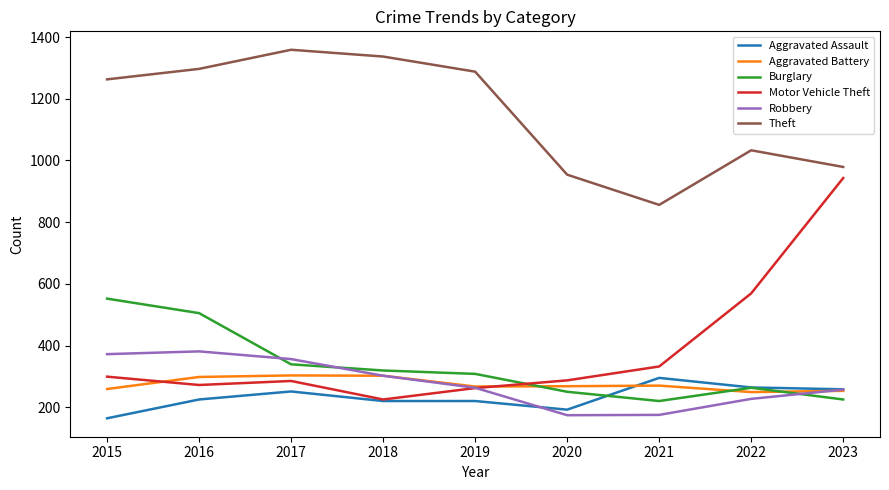

At which label does Robbery first exceed 263?

2015